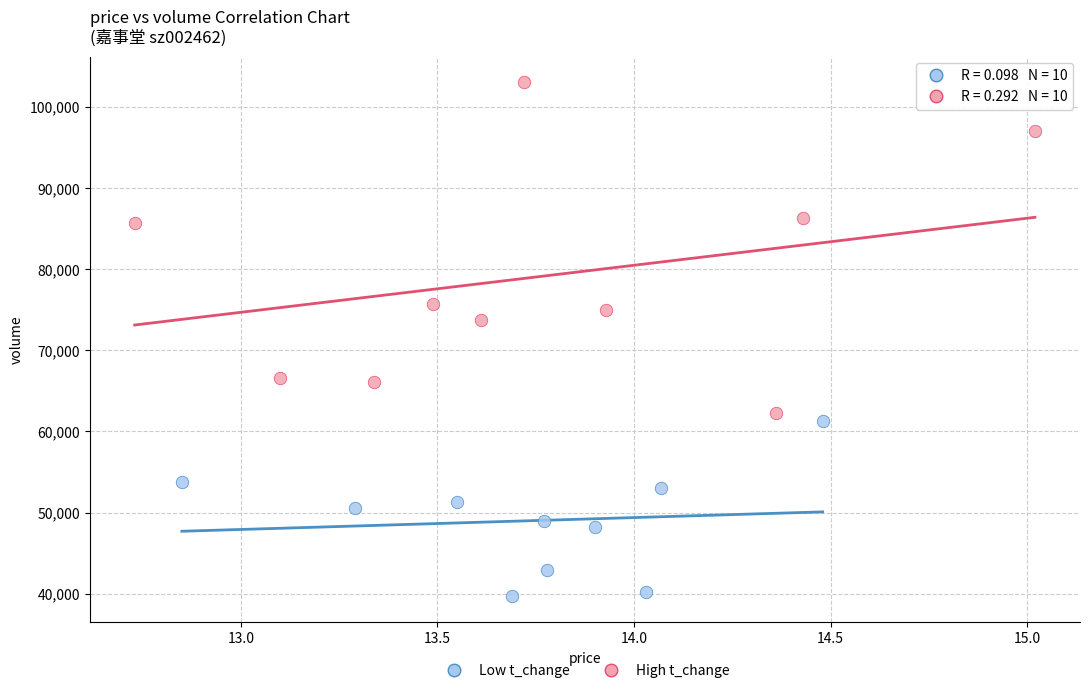

Which series has the widest spread of Y values?

High t_change